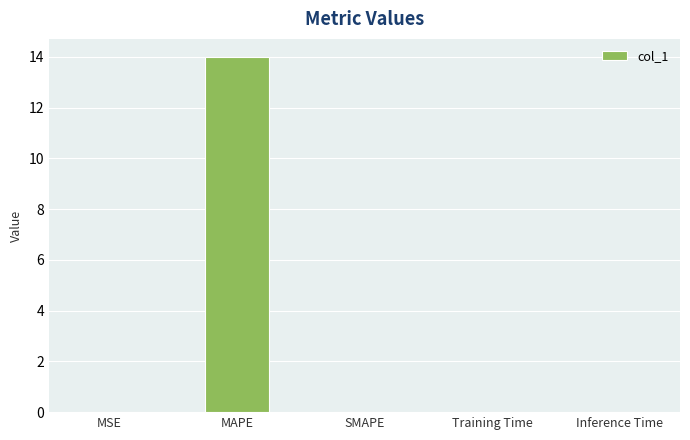

Between MSE and MAPE, which is larger?

MAPE